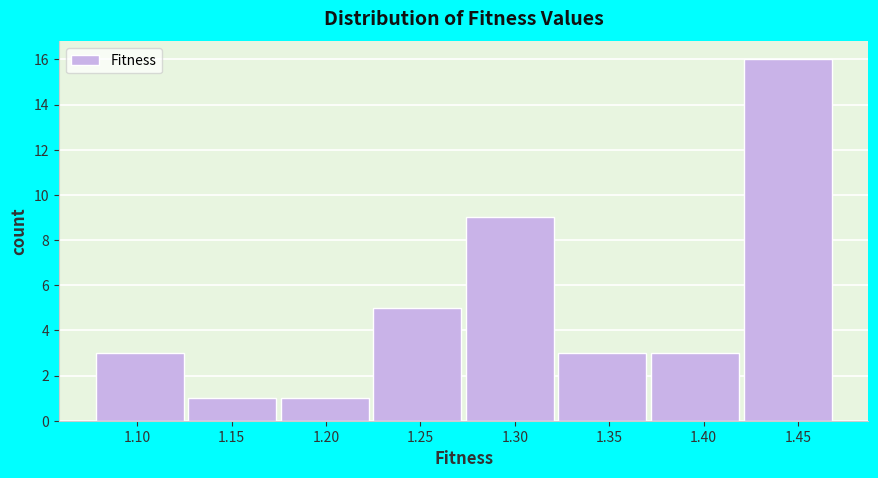

Reading left to right, transcribe this chart: for each bar, give the range it covers on the x-axis and its height. Neither the bar edges nor the heights are printed on the chart, so give them approximately, as read against the axes.

1.080 to 1.125: 3
1.125 to 1.175: 1
1.175 to 1.225: 1
1.225 to 1.275: 5
1.275 to 1.325: 9
1.325 to 1.370: 3
1.370 to 1.420: 3
1.420 to 1.470: 16